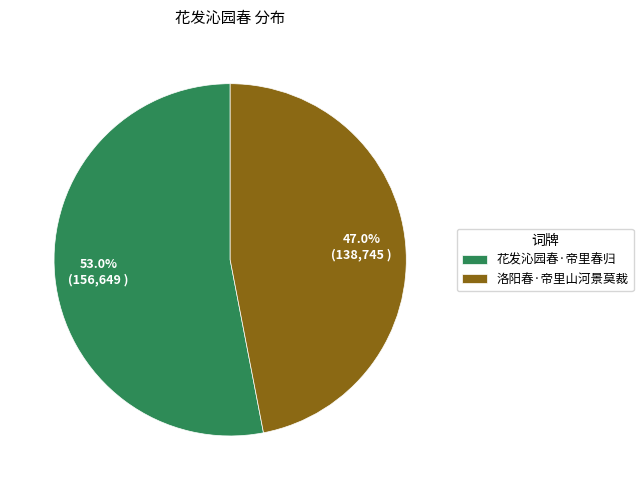

What percentage is NOT represented by 洛阳春·帝里山河景莫裁?

53.0%